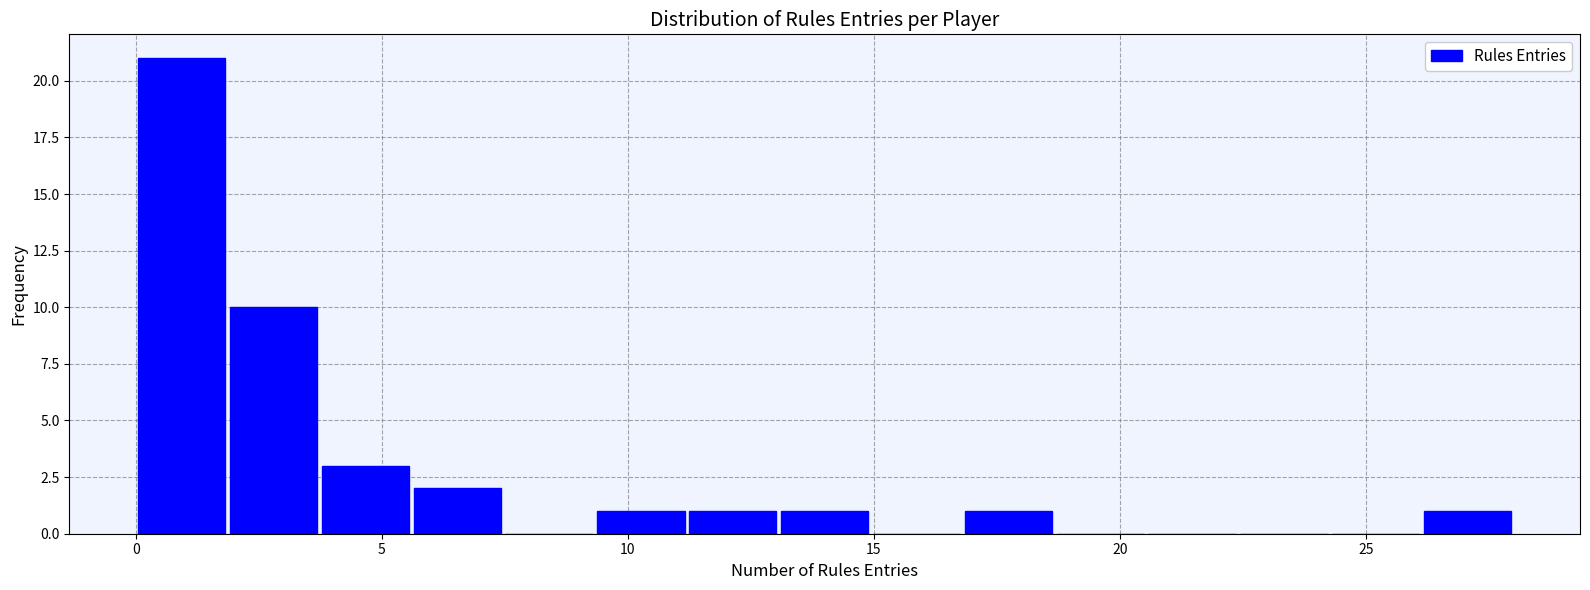

Around what value on the x-axis is the tallest bar? Give the approximate position of its centre, as read against the axis.

1.0